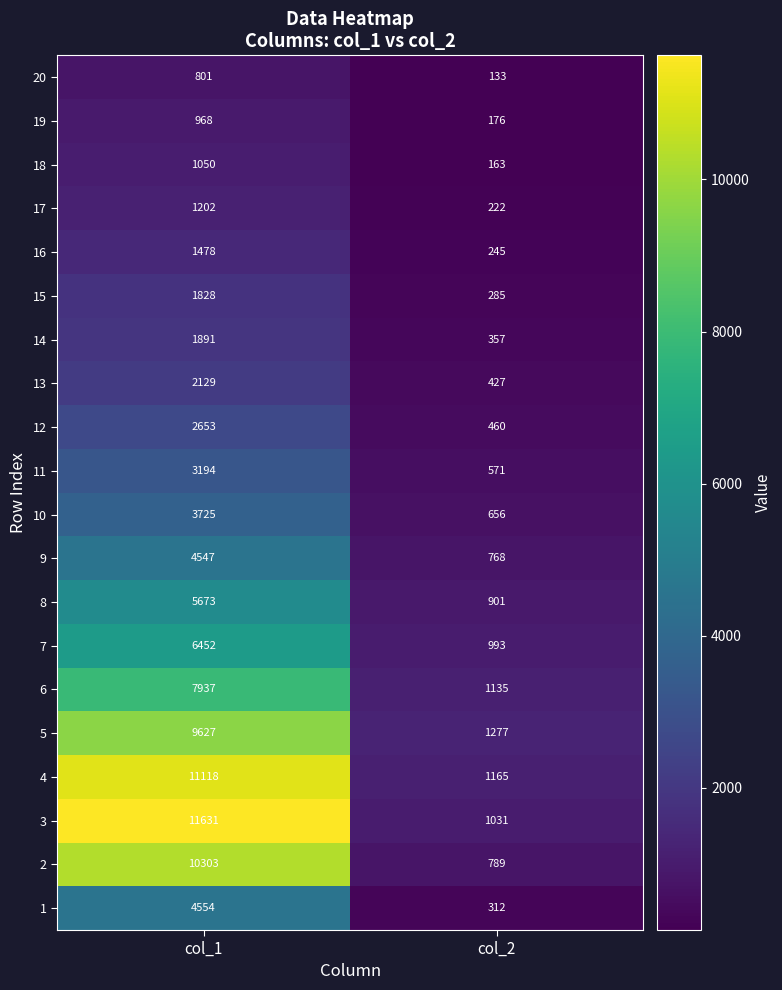

The 4 series shows 1847 at col_2. True or false?

False